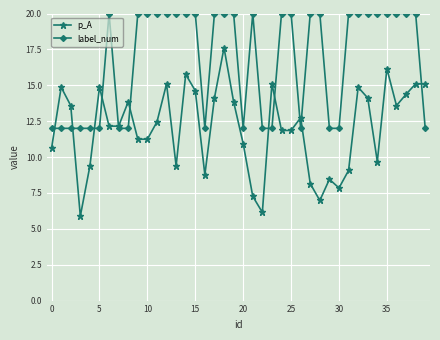

What is the difference between the second highest and minimum values in the p_A series?

10.3